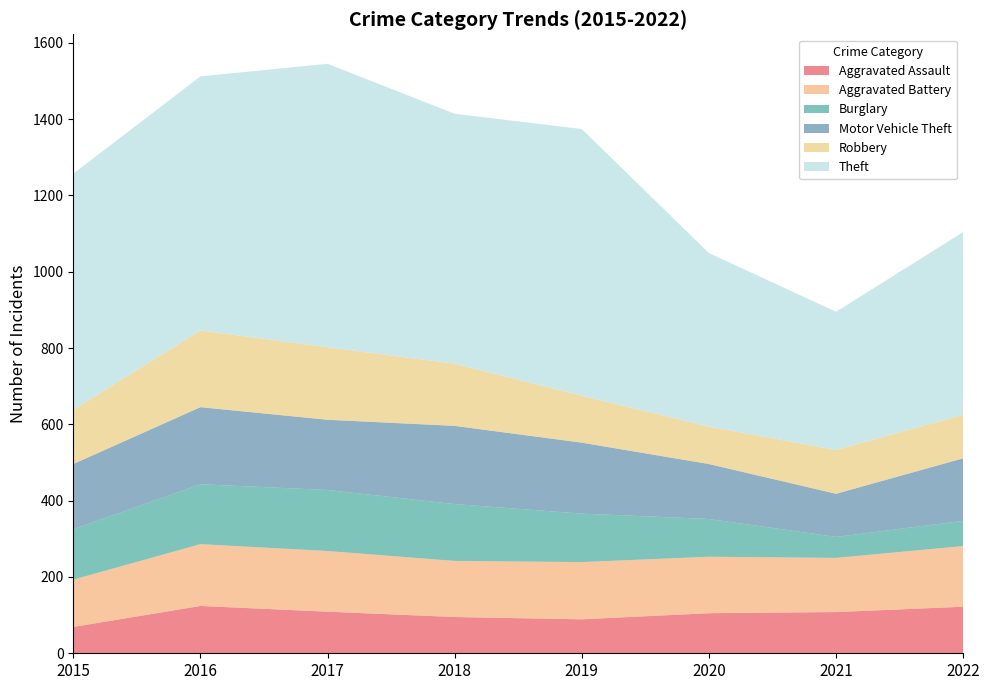

What is the spread (max minus min) of values at 2016?

542